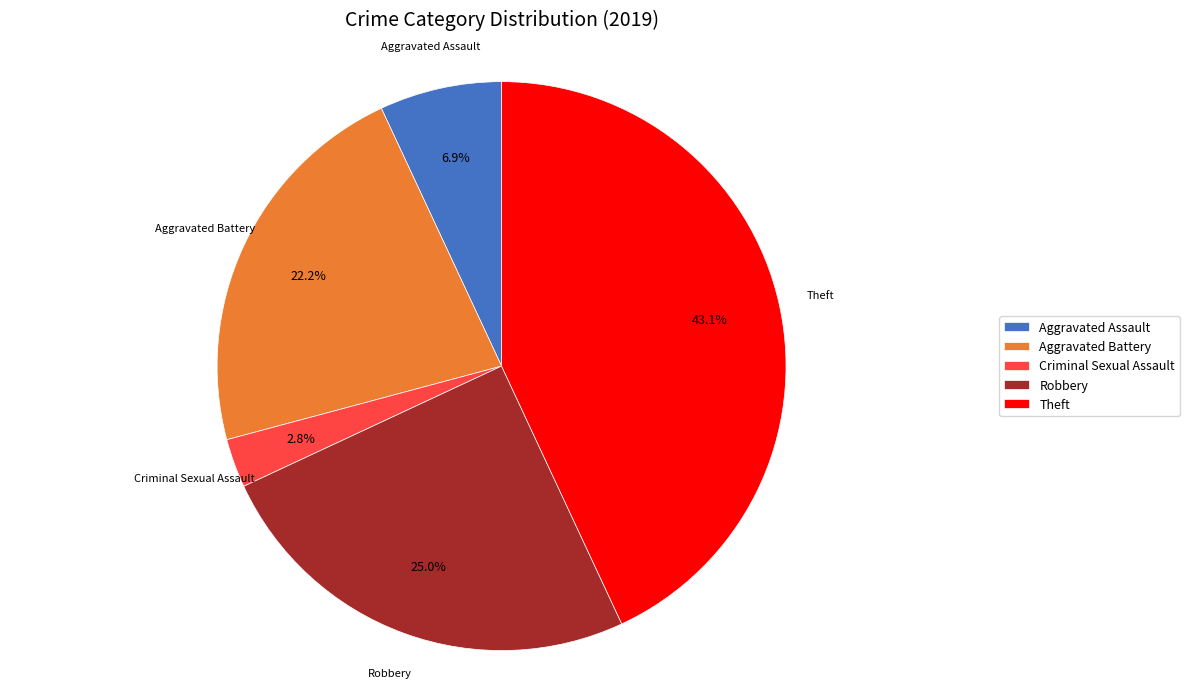

The Theft slice represents 34% of the pie. True or false?

False